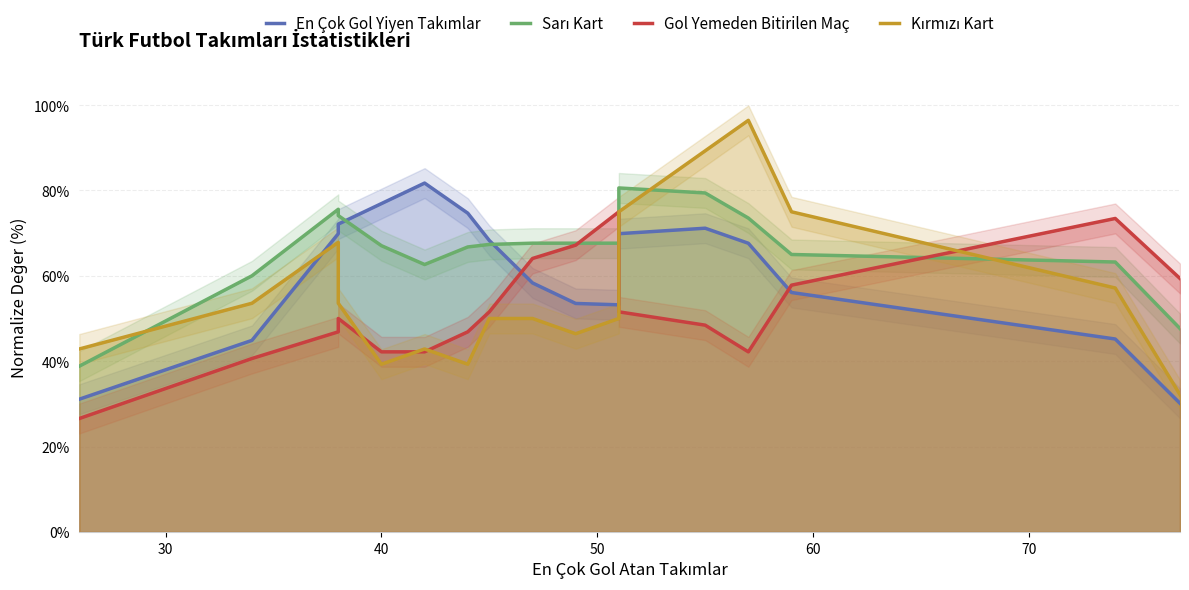

What is the sum of all Kırmızı Kart values?

1017.9